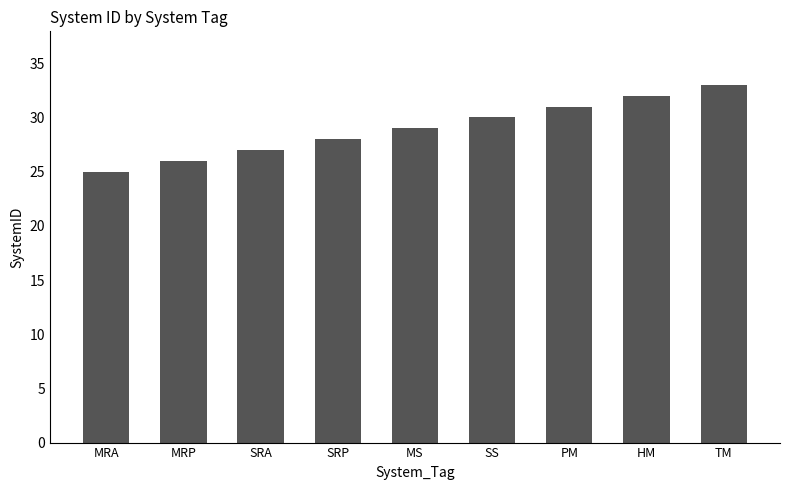

What is the average value?

29